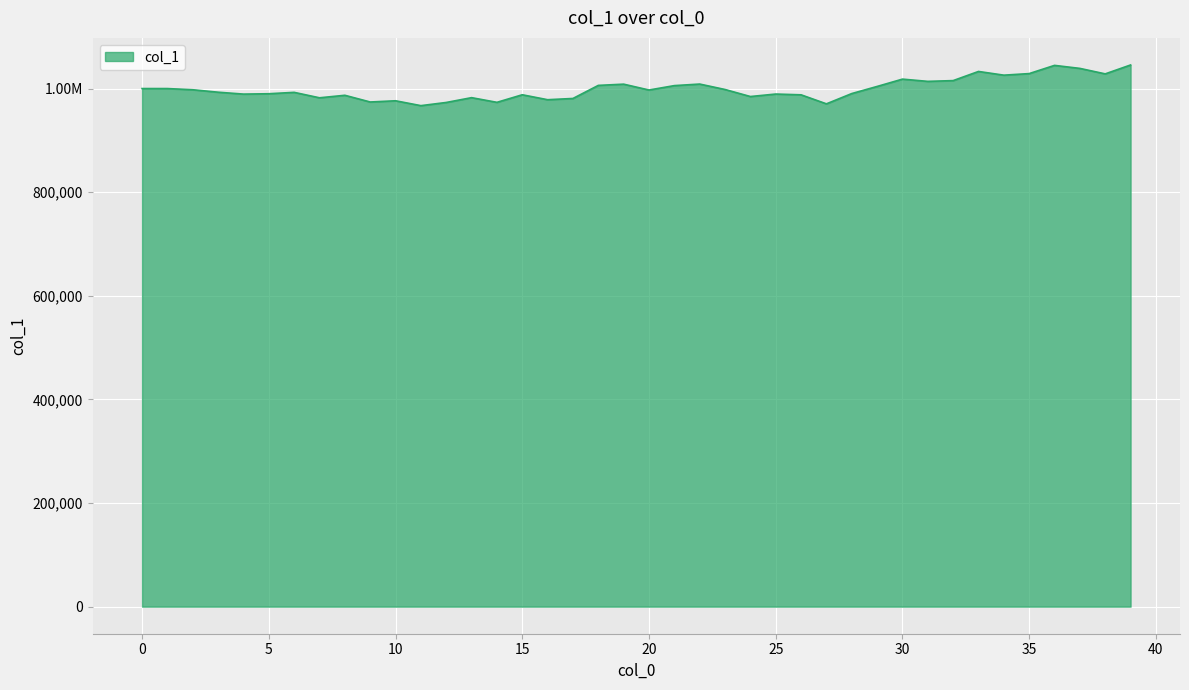

Does the chart have visible grid lines?

Yes